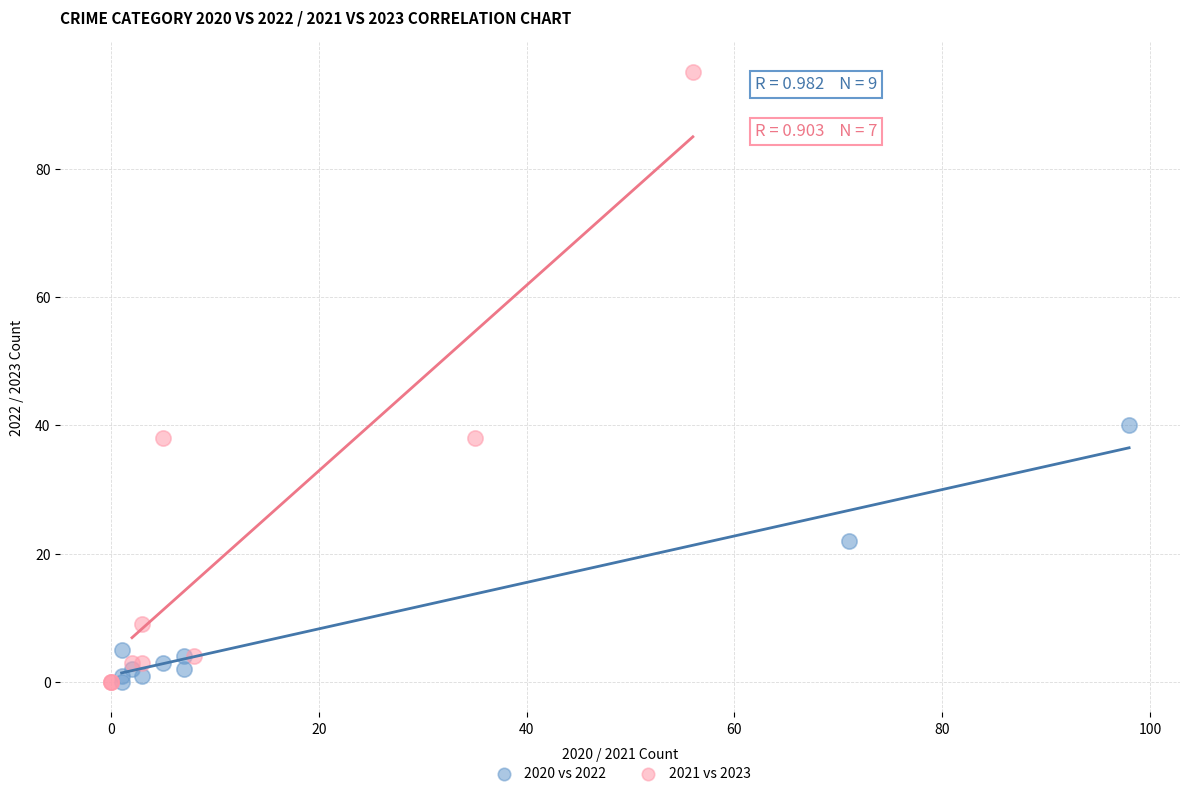

Which series has the largest Y range (max minus min)?

2021 vs 2023